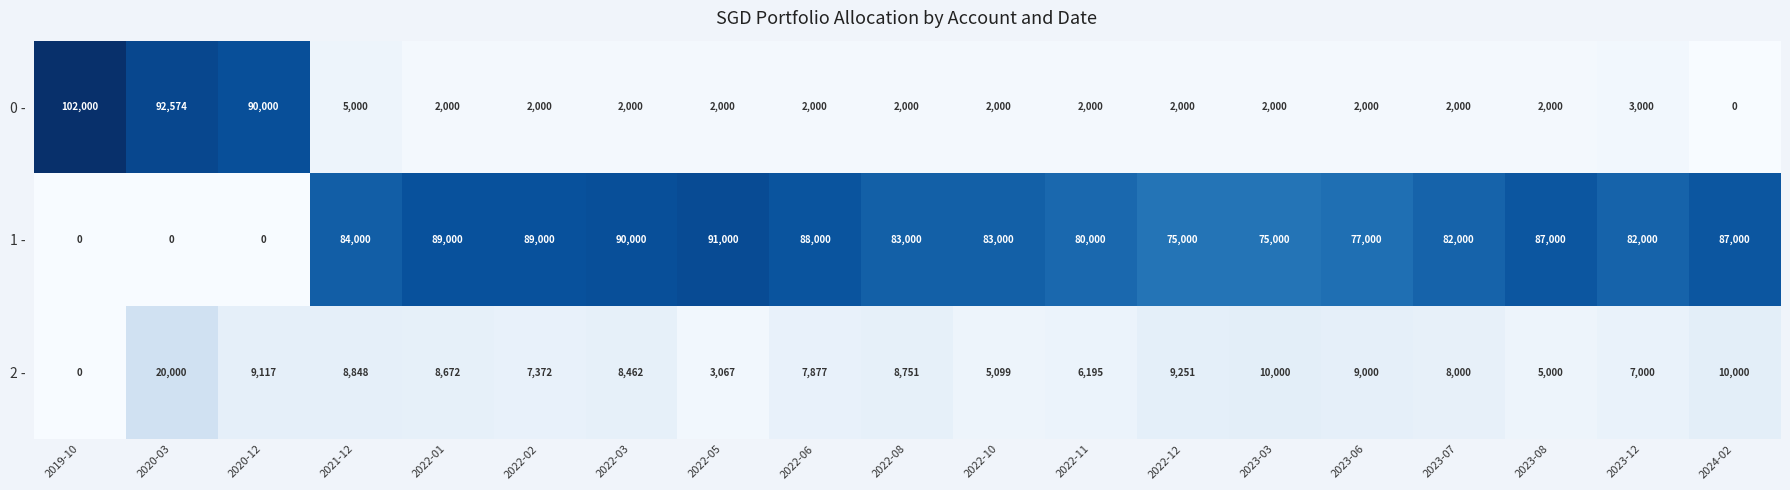

What is the maximum value shown in the chart?

102000